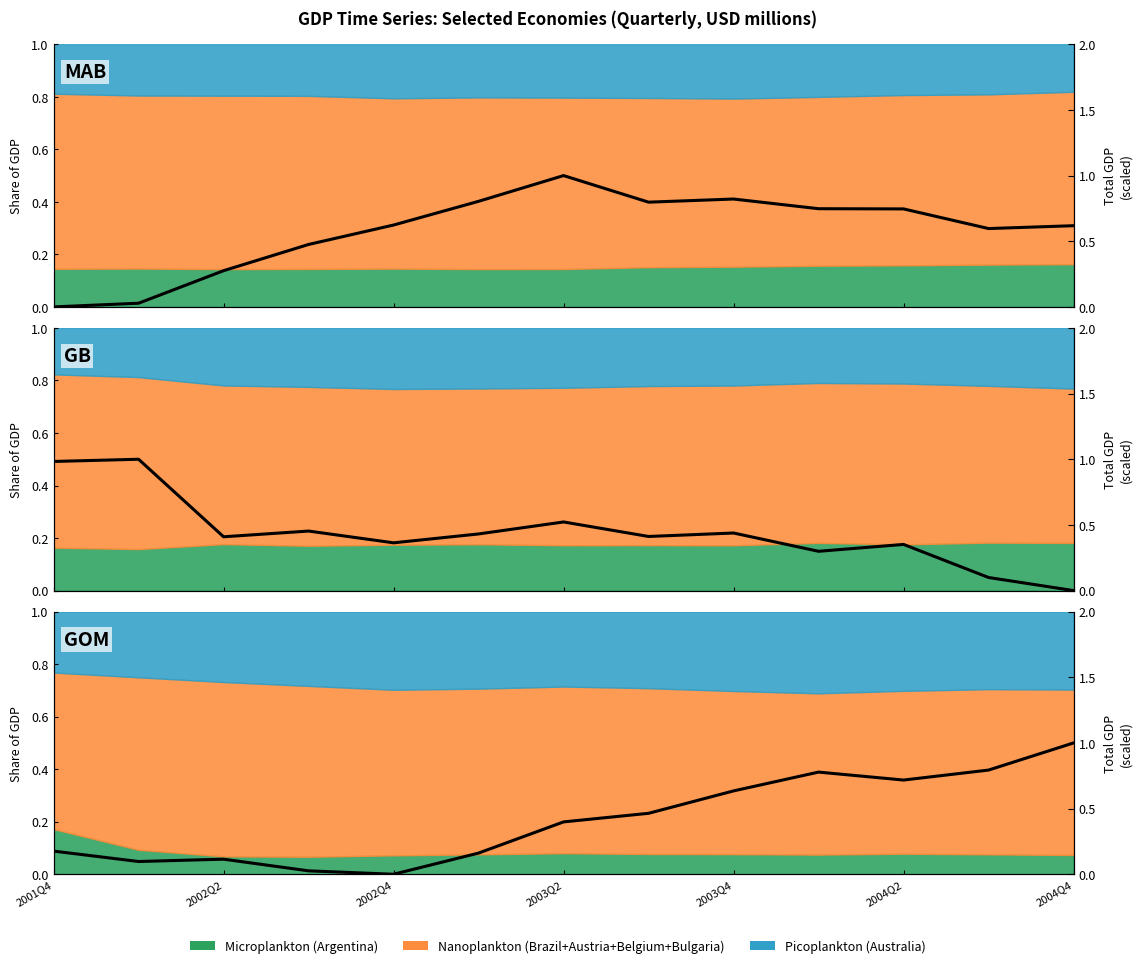

What is the value of the 3rd point from the left?

0.1